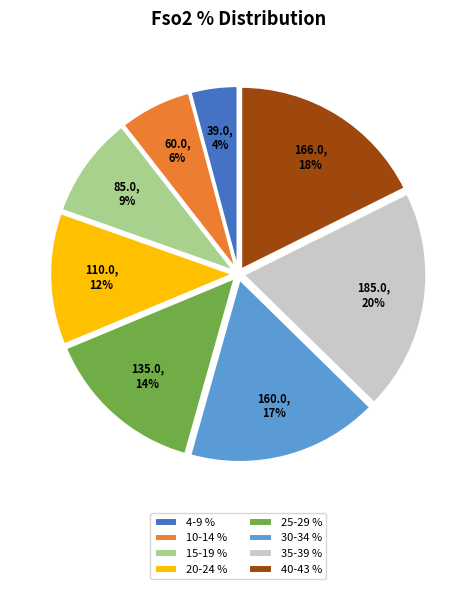

Between 15-19 % and 4-9 %, which is larger?

15-19 %